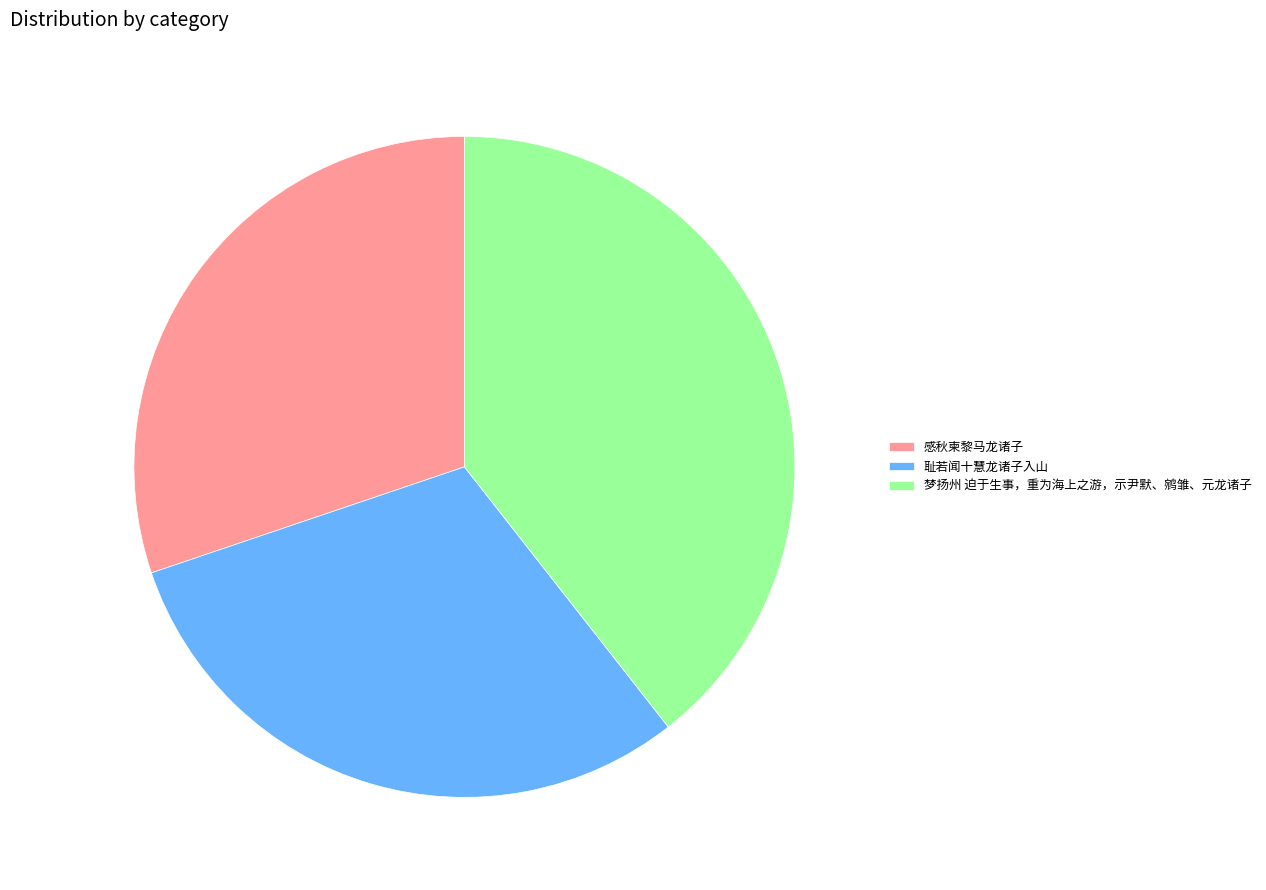

Count the number of slices in the pie.

3